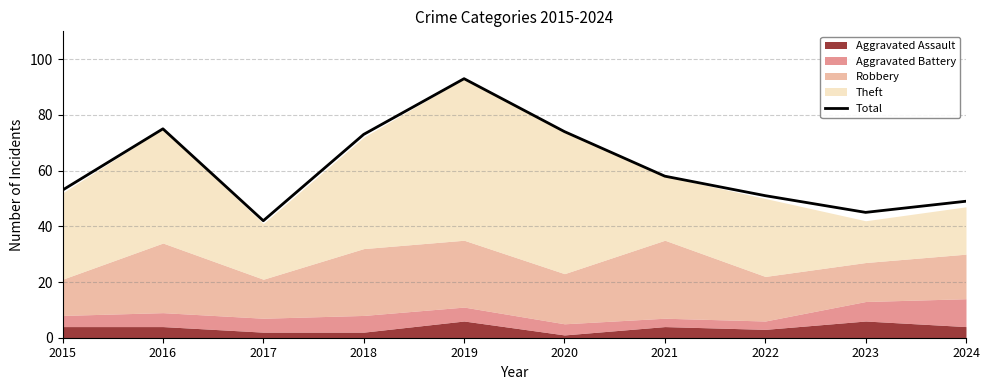

Reading left to right, extract all data points from this chart.

2015=53	2016=75	2017=42	2018=73	2019=93	2020=74	2021=58	2022=51	2023=45	2024=49